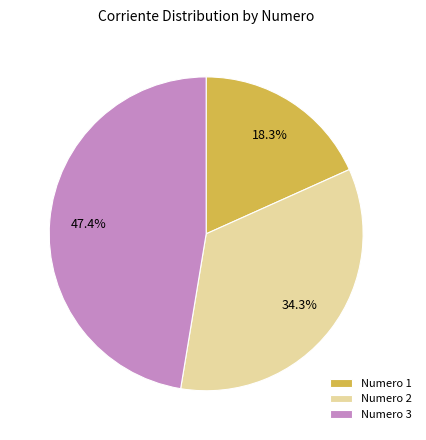

What is the total percentage of Numero 1 and Numero 3?

65.7%